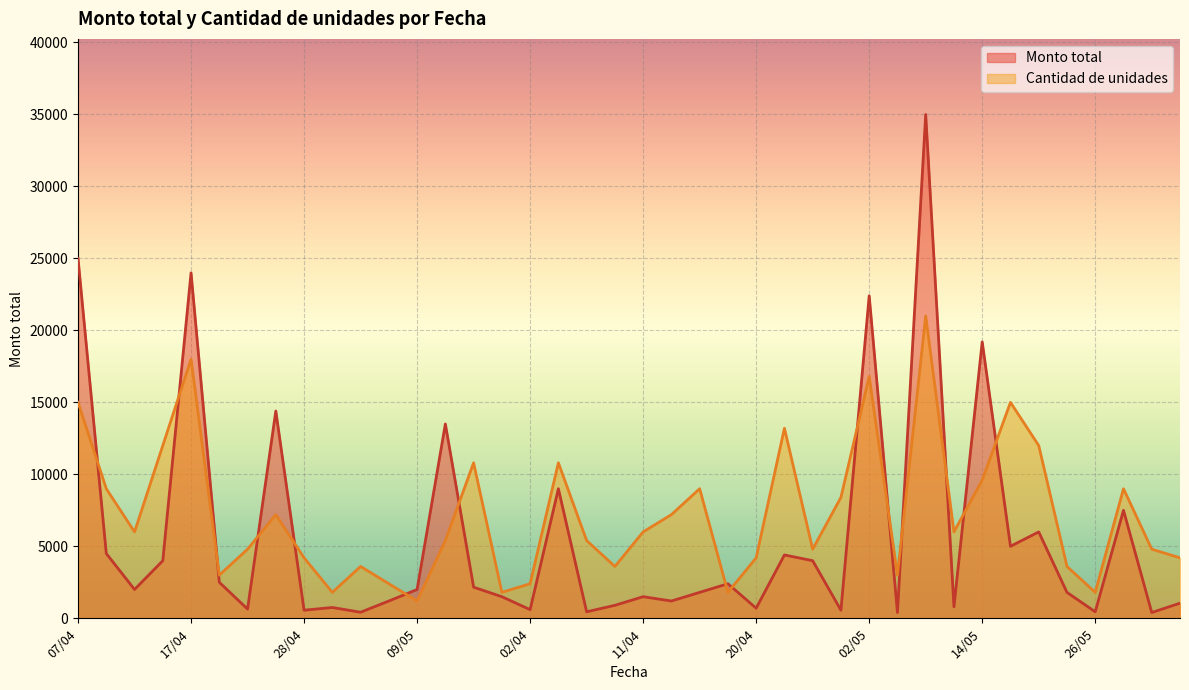

Count the number of categories in the chart.

40